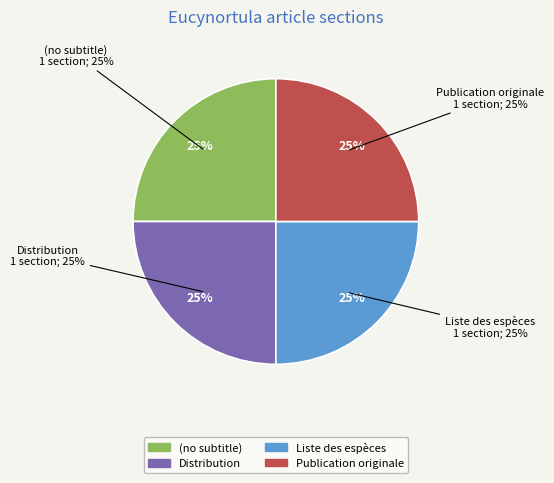

How many segments does this pie chart have?

4